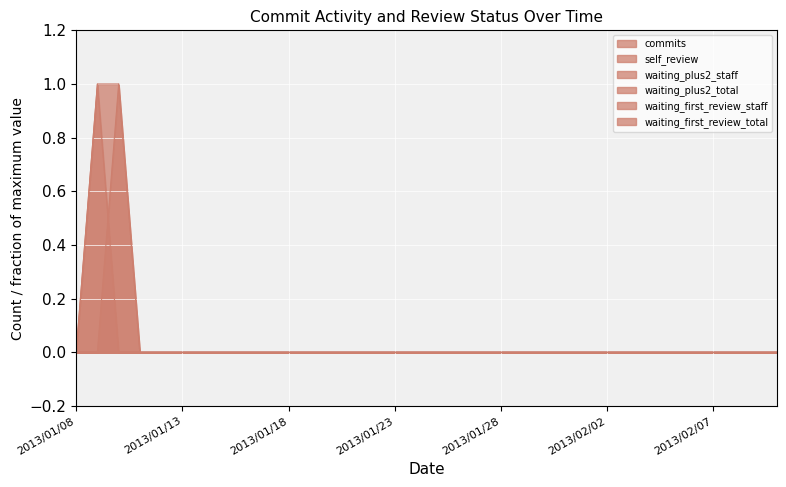

At which category does the chart reach its peak across all series?

2013/01/09